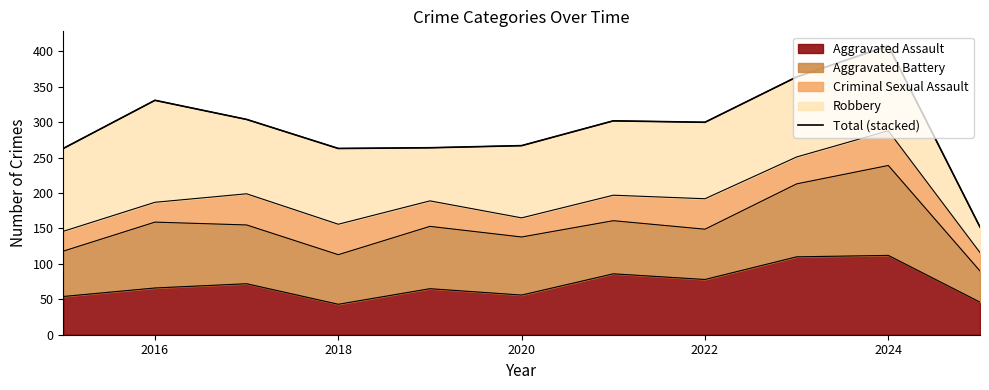

The value of Aggravated Assault at 2020 is 20. True or false?

False